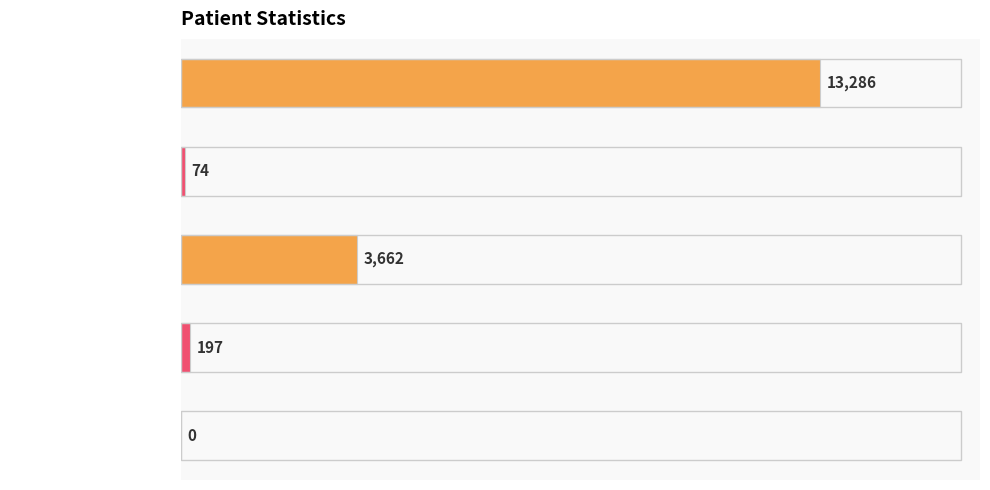

What is the greatest value displayed?

13286